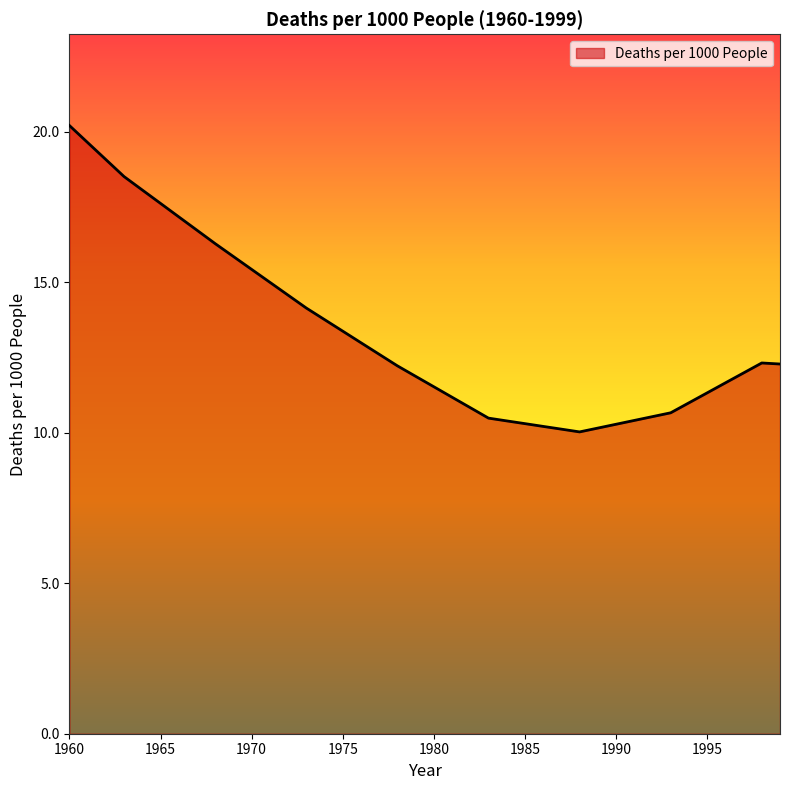

What is the greatest value displayed?

20.2